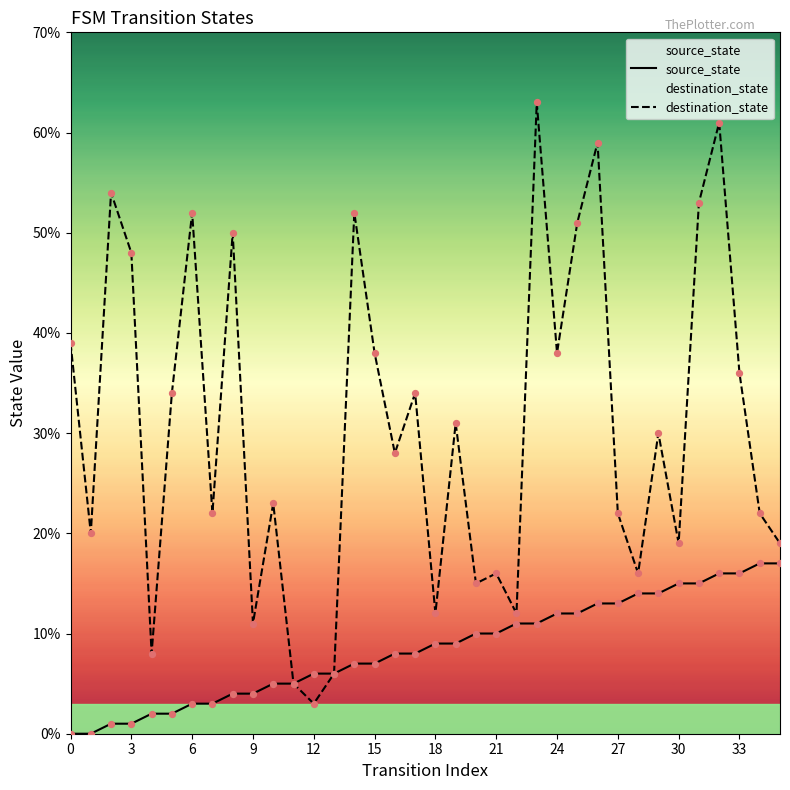

At which category is the sum across all series the highest?

32